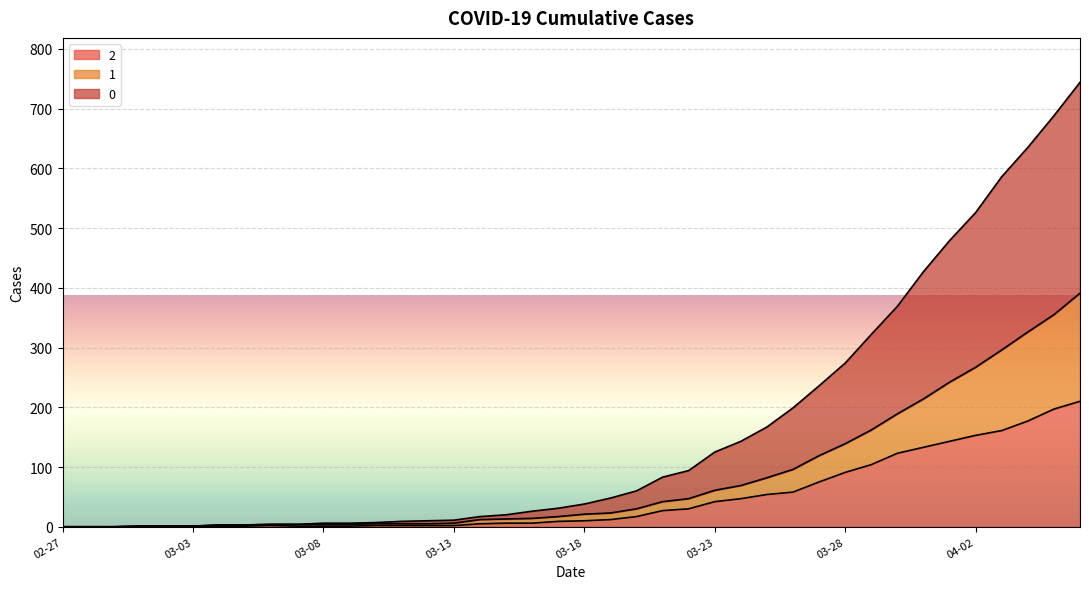

True or false: 1 and 2 intersect in this chart.

False